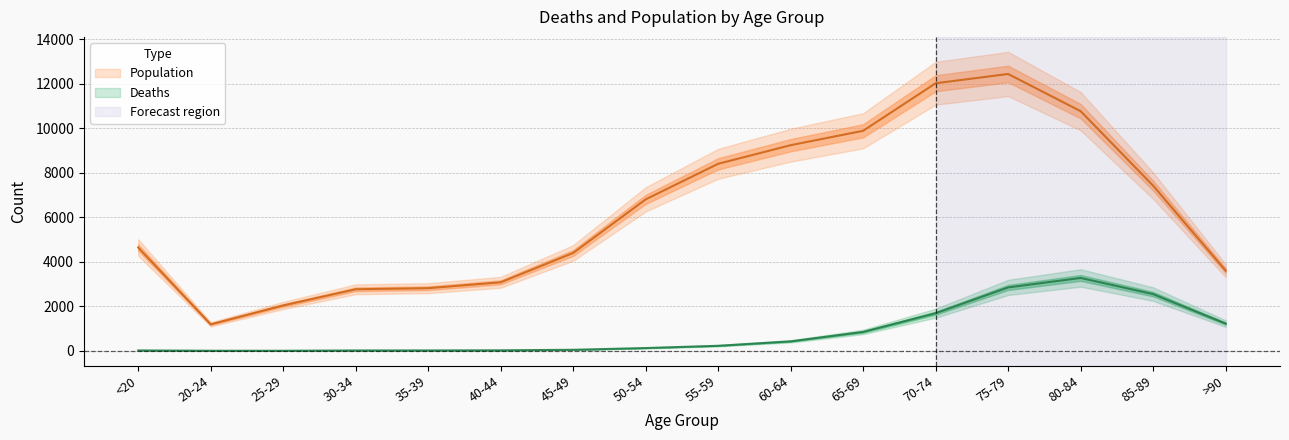

Rank the series by their average value, from lowest to highest.

Deaths, Population